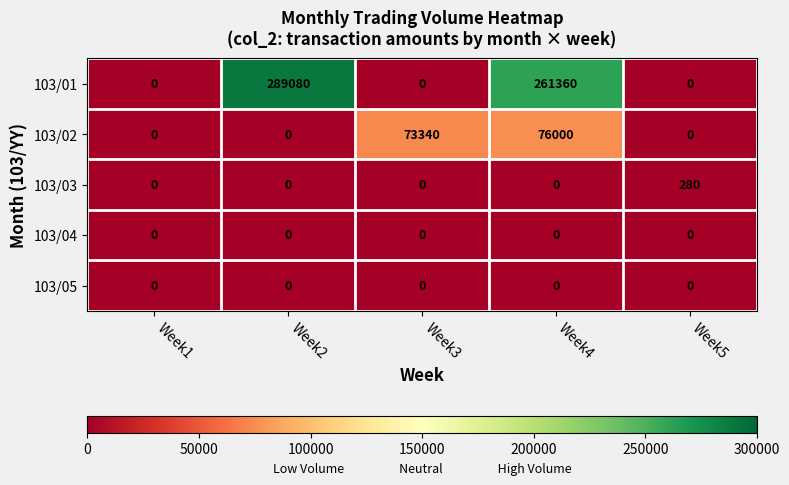

At how many categories does at least one series exceed 10075?

3